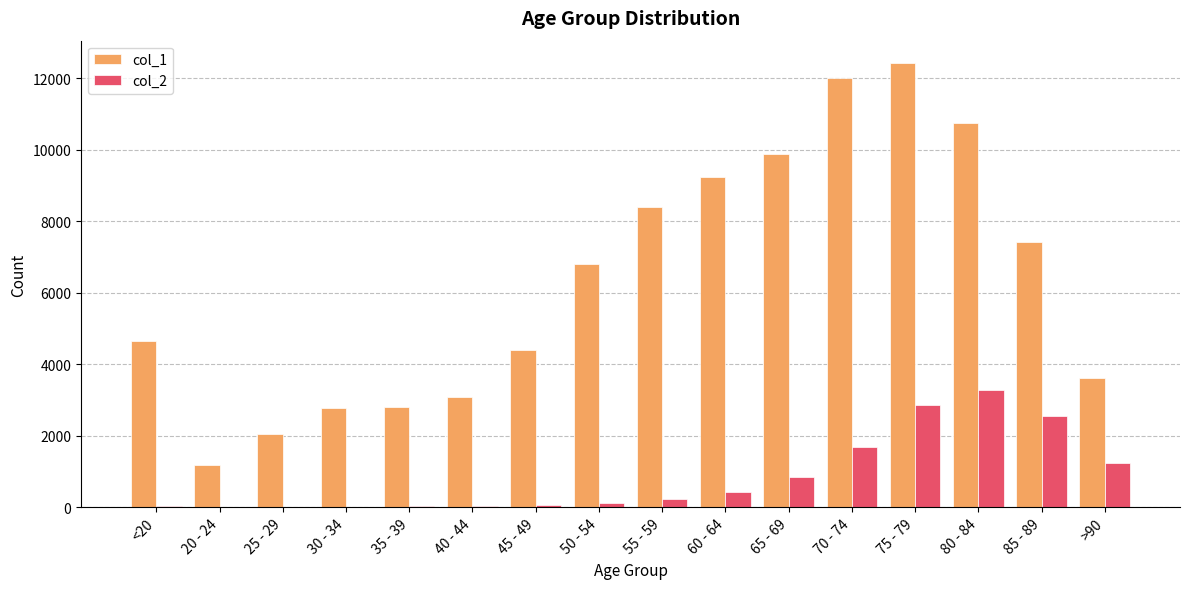

Are the bars horizontal?

No